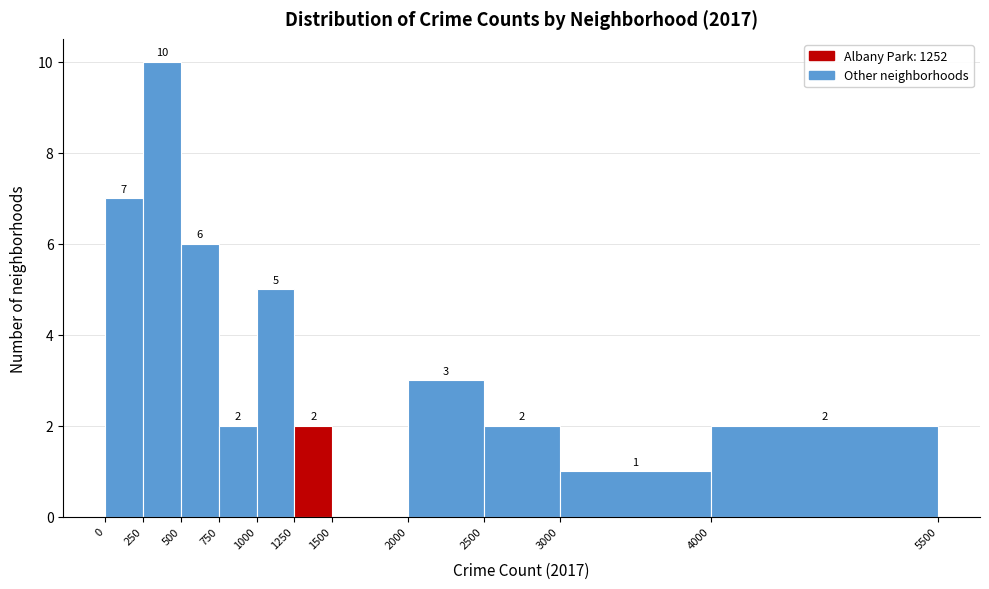

Which range on the x-axis has the tallest bar?

250 to 500